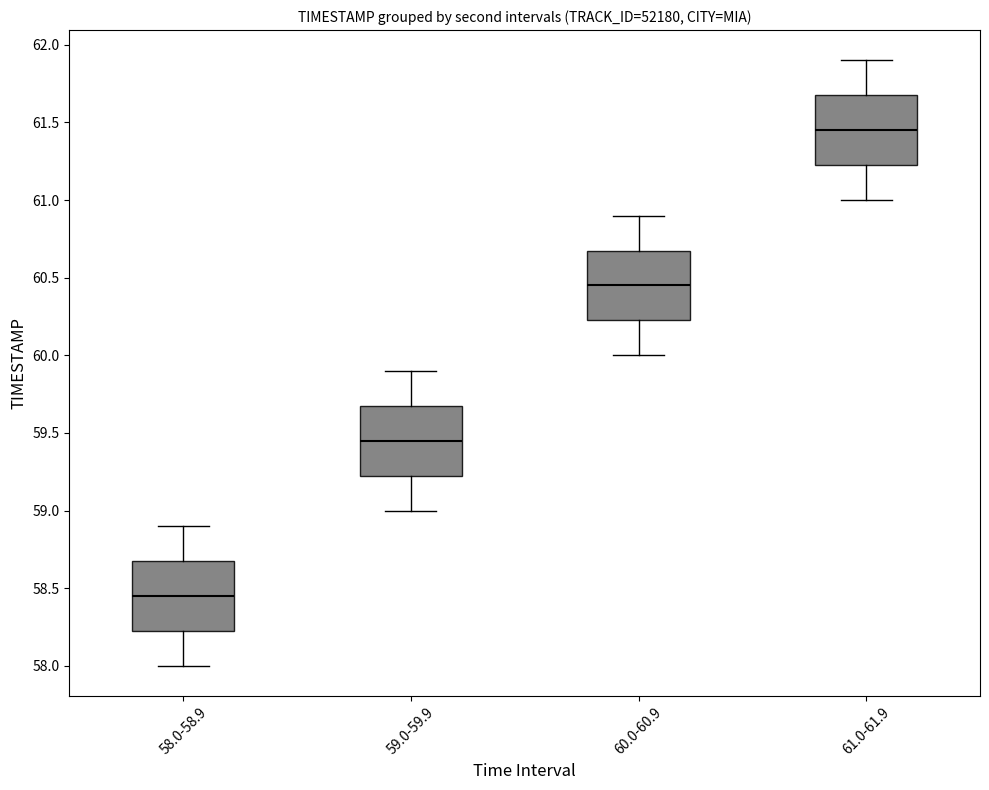

Which box has the highest median line?

61.0-61.9